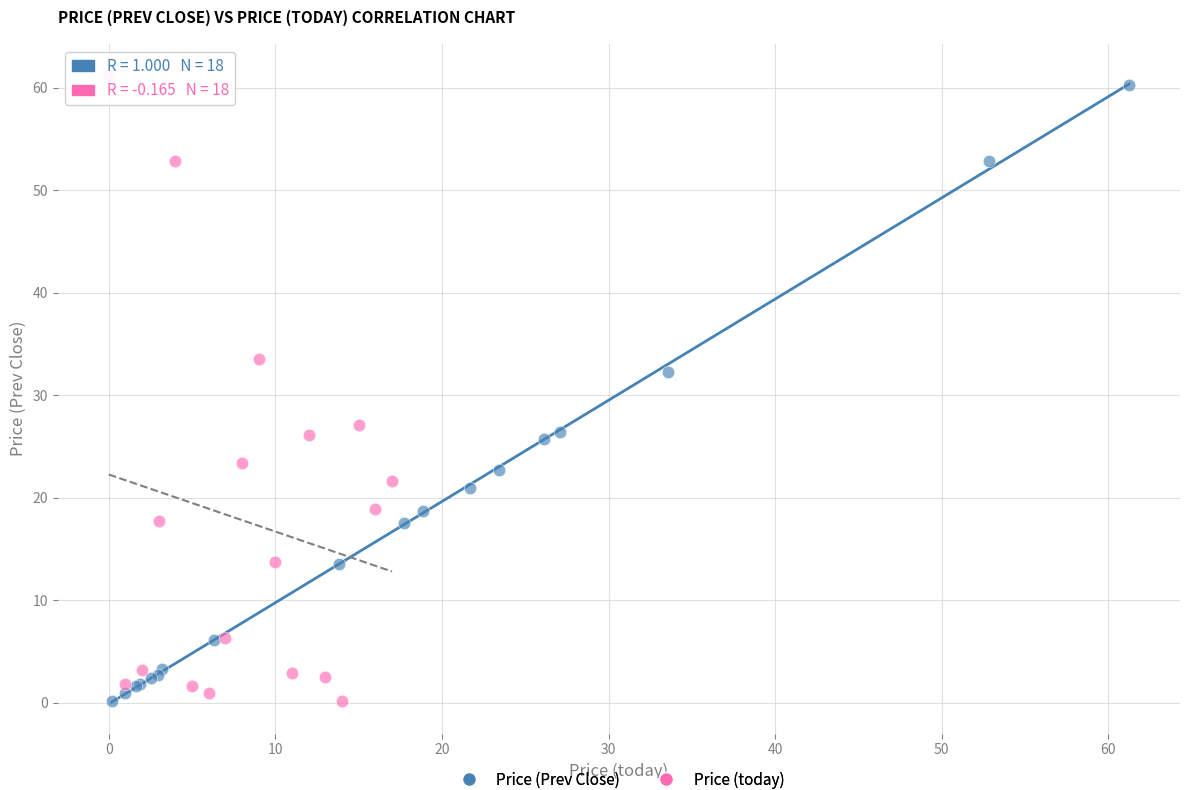

Which series has the largest Y range (max minus min)?

Price (today)